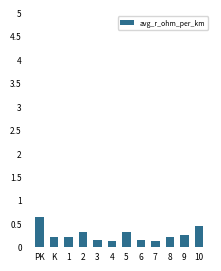

How many bars are there in total?

12